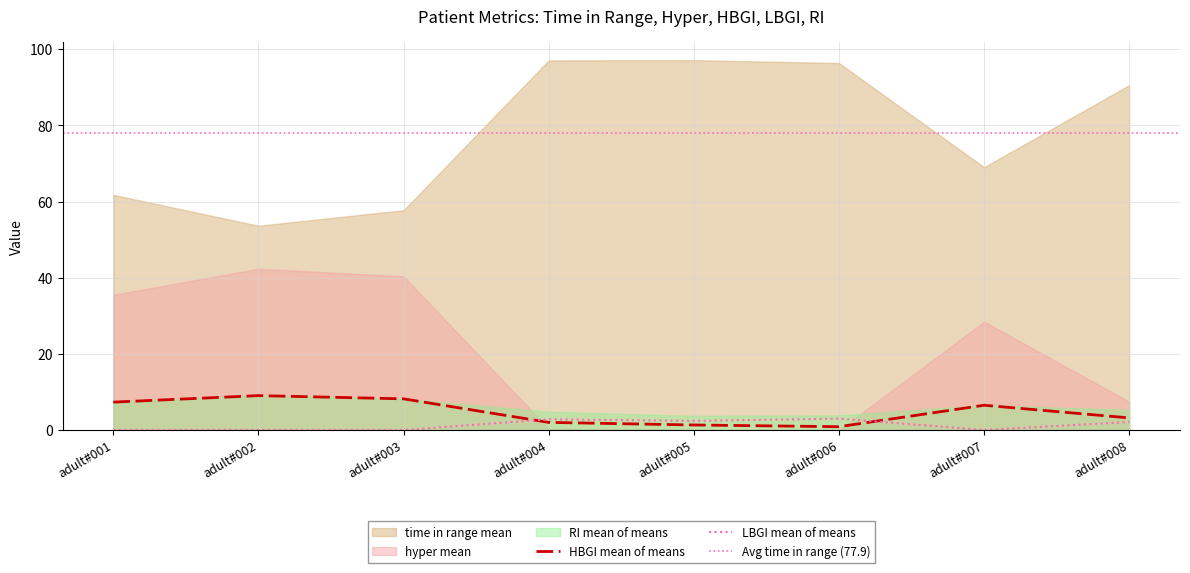

What are all the series names shown in the legend?

time in range mean, hyper mean, HBGI mean of means, LBGI mean of means, RI mean of means